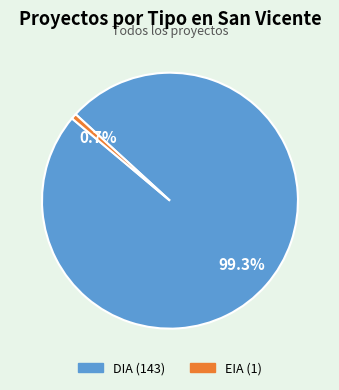

Is it true that EIA is 12% of the pie?

False